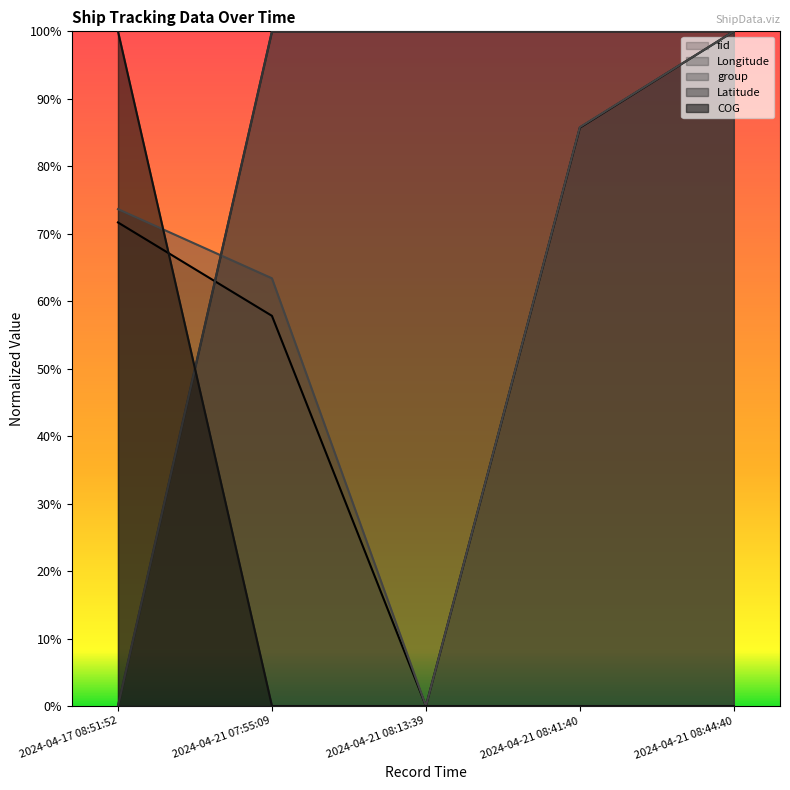

Reading left to right, transcribe all the data shown in this chart.

fid: 2024-04-17 08:51:52=0.7	2024-04-21 07:55:09=0.6	2024-04-21 08:13:39=0.0	2024-04-21 08:41:40=0.9	2024-04-21 08:44:40=1.0
Longitude: 2024-04-17 08:51:52=0.0	2024-04-21 07:55:09=1.0	2024-04-21 08:13:39=1.0	2024-04-21 08:41:40=1.0	2024-04-21 08:44:40=1.0
group: 2024-04-17 08:51:52=0.7	2024-04-21 07:55:09=0.6	2024-04-21 08:13:39=0.0	2024-04-21 08:41:40=0.9	2024-04-21 08:44:40=1.0
Latitude: 2024-04-17 08:51:52=0.0	2024-04-21 07:55:09=1.0	2024-04-21 08:13:39=1.0	2024-04-21 08:41:40=1.0	2024-04-21 08:44:40=1.0
COG: 2024-04-17 08:51:52=1.0	2024-04-21 07:55:09=0.0	2024-04-21 08:13:39=0.0	2024-04-21 08:41:40=0.0	2024-04-21 08:44:40=0.0